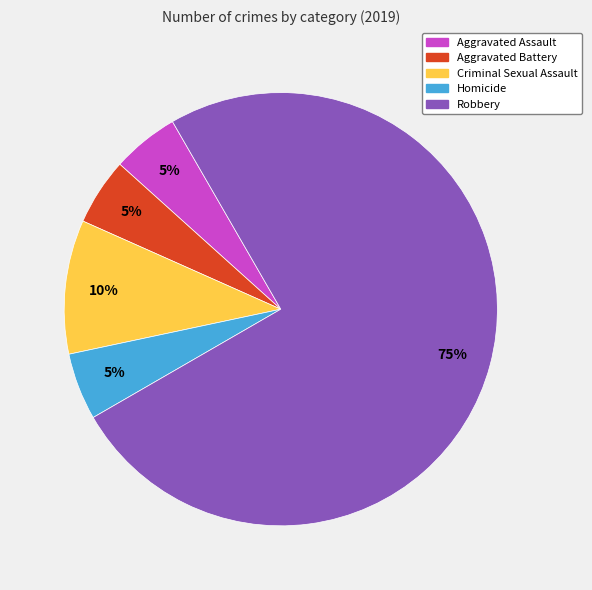

How many segments does this pie chart have?

5